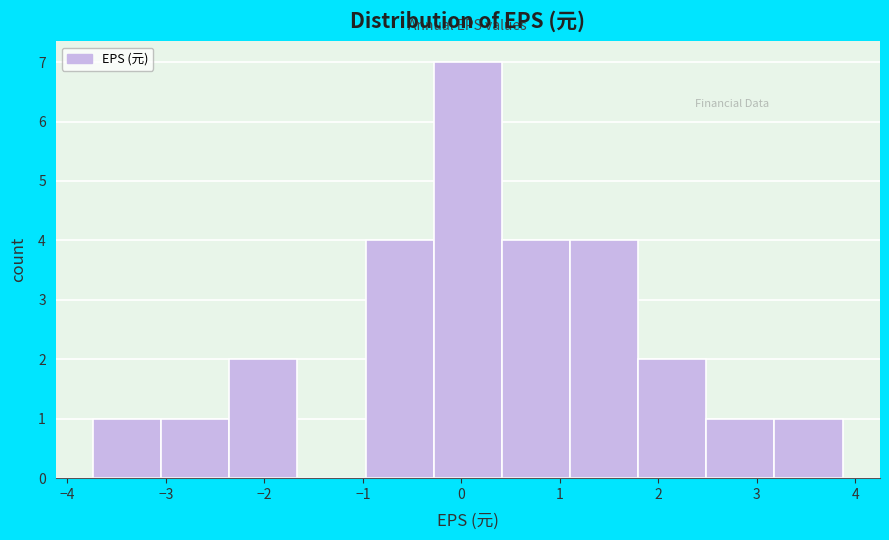

Reading left to right, transcribe this chart: for each bar, give the range it covers on the x-axis and its height. Neither the bar edges nor the heights are printed on the chart, so give them approximately, as read against the axes.

-3.7 to -3.0: 1
-3.0 to -2.4: 1
-2.4 to -1.7: 2
-1.7 to -1.0: 0
-1.0 to -0.3: 4
-0.3 to 0.4: 7
0.4 to 1.1: 4
1.1 to 1.8: 4
1.8 to 2.5: 2
2.5 to 3.2: 1
3.2 to 3.9: 1